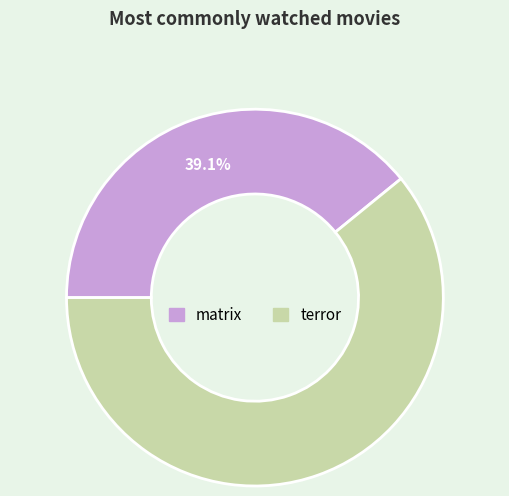

Which category has the smallest portion of the pie?

matrix